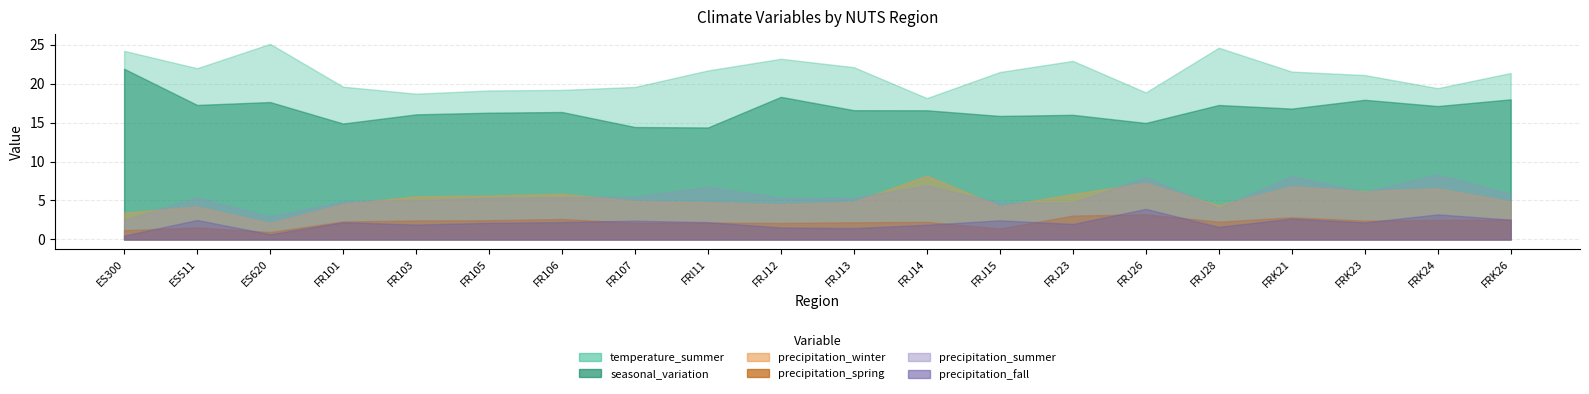

At ES511, list the series in order from smallest to largest.

precipitation_winter, precipitation_summer, precipitation_spring, precipitation_fall, seasonal_variation, temperature_summer